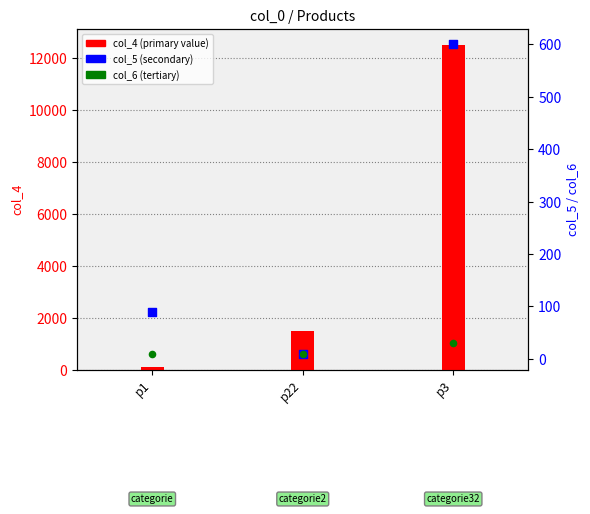

What is the total value across all series at p1?

200